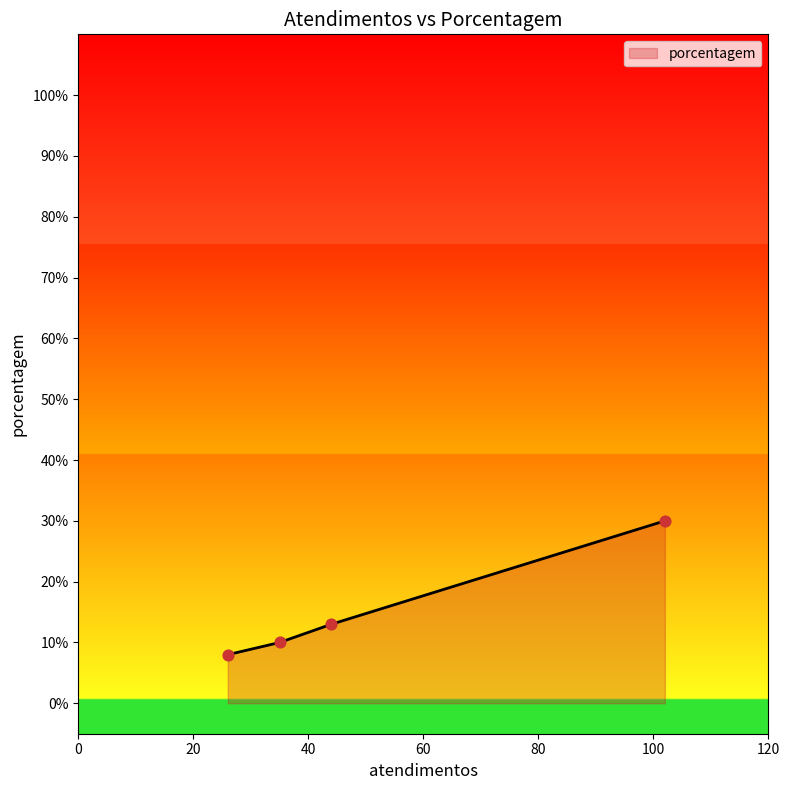

True or false: there are more than 1 points higher than both neighbors.

False